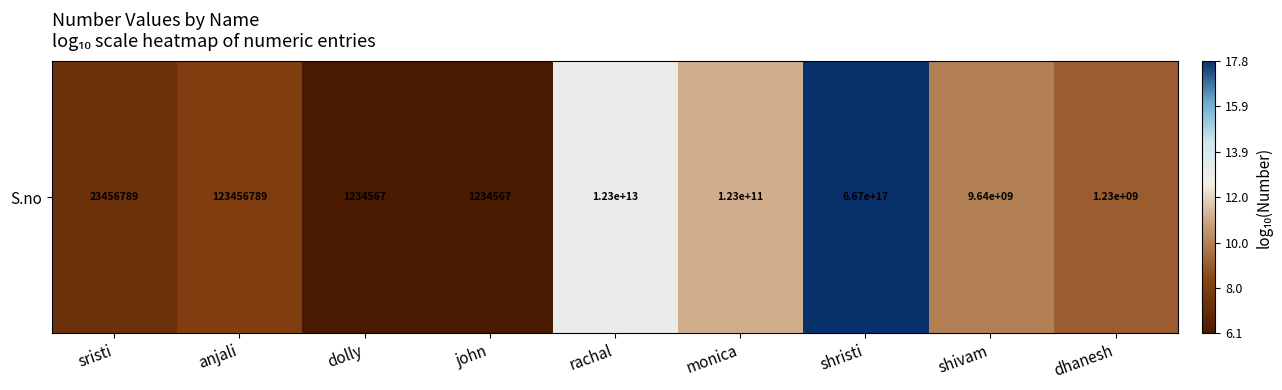

Reading right to left, extract all data points from this chart.

dhanesh=9.1	shivam=10.0	shristi=17.8	monica=11.1	rachal=13.1	john=6.1	dolly=6.1	anjali=8.1	sristi=7.4